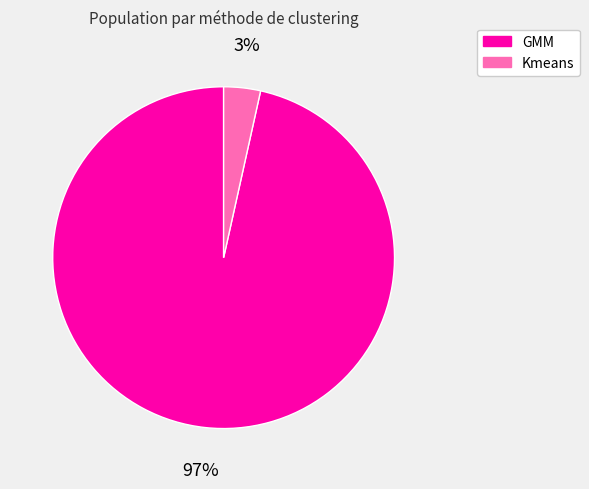

To the nearest percent, what portion does GMM represent?

97%